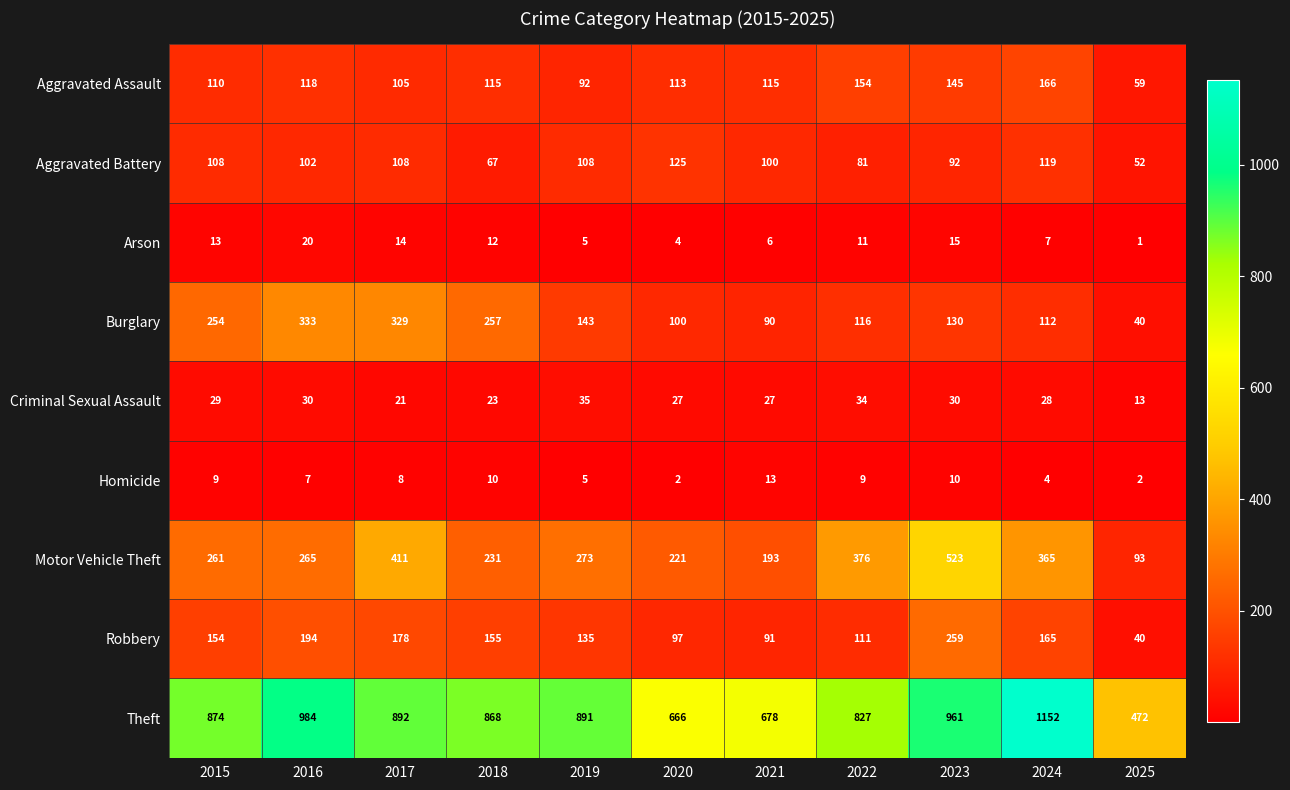

Which series has the largest range (max minus min)?

Theft